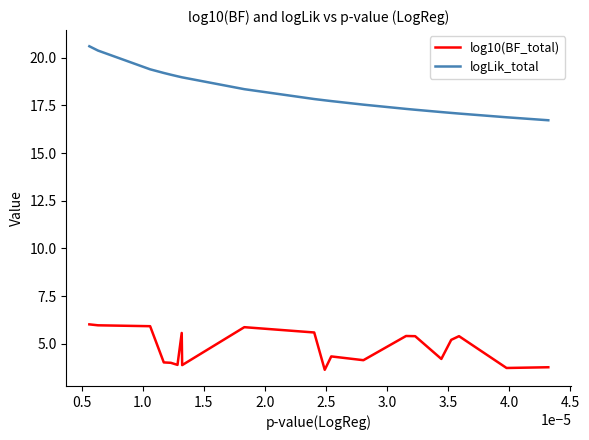

What is the difference between the maximum and minimum values in the log10(BF_total) series?

2.4